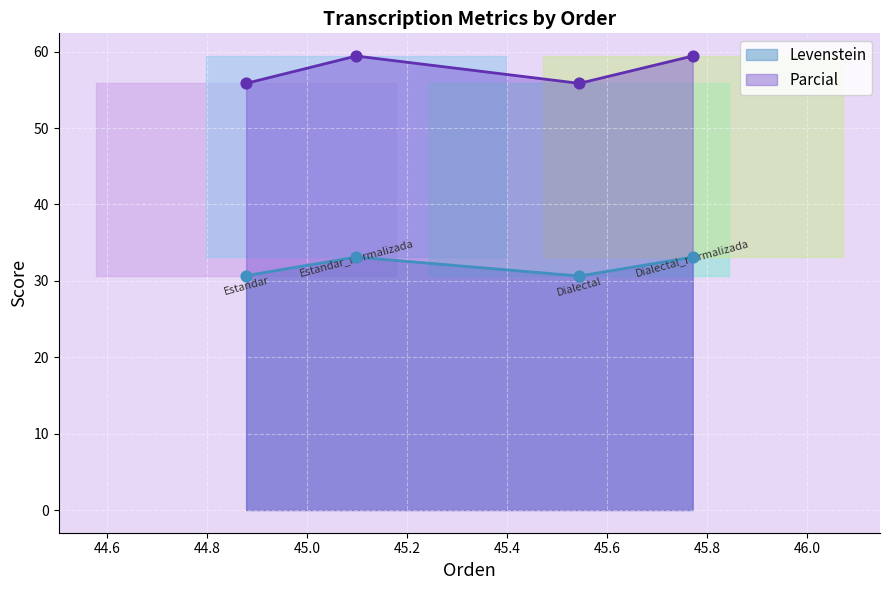

Which series has the largest total across all categories?

Parcial